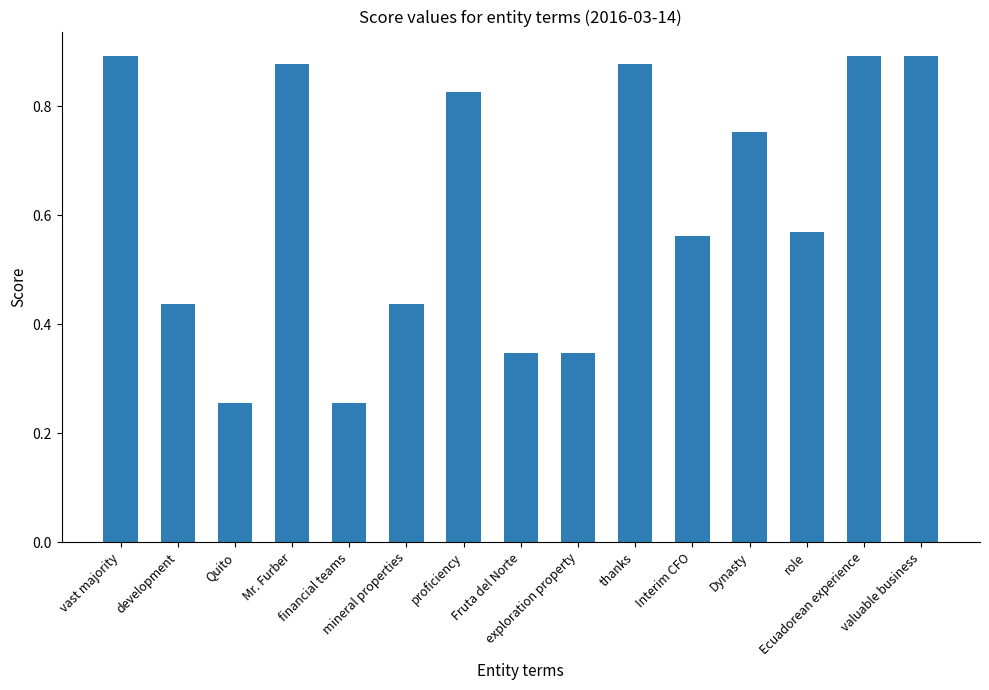

How many bars are there in total?

15